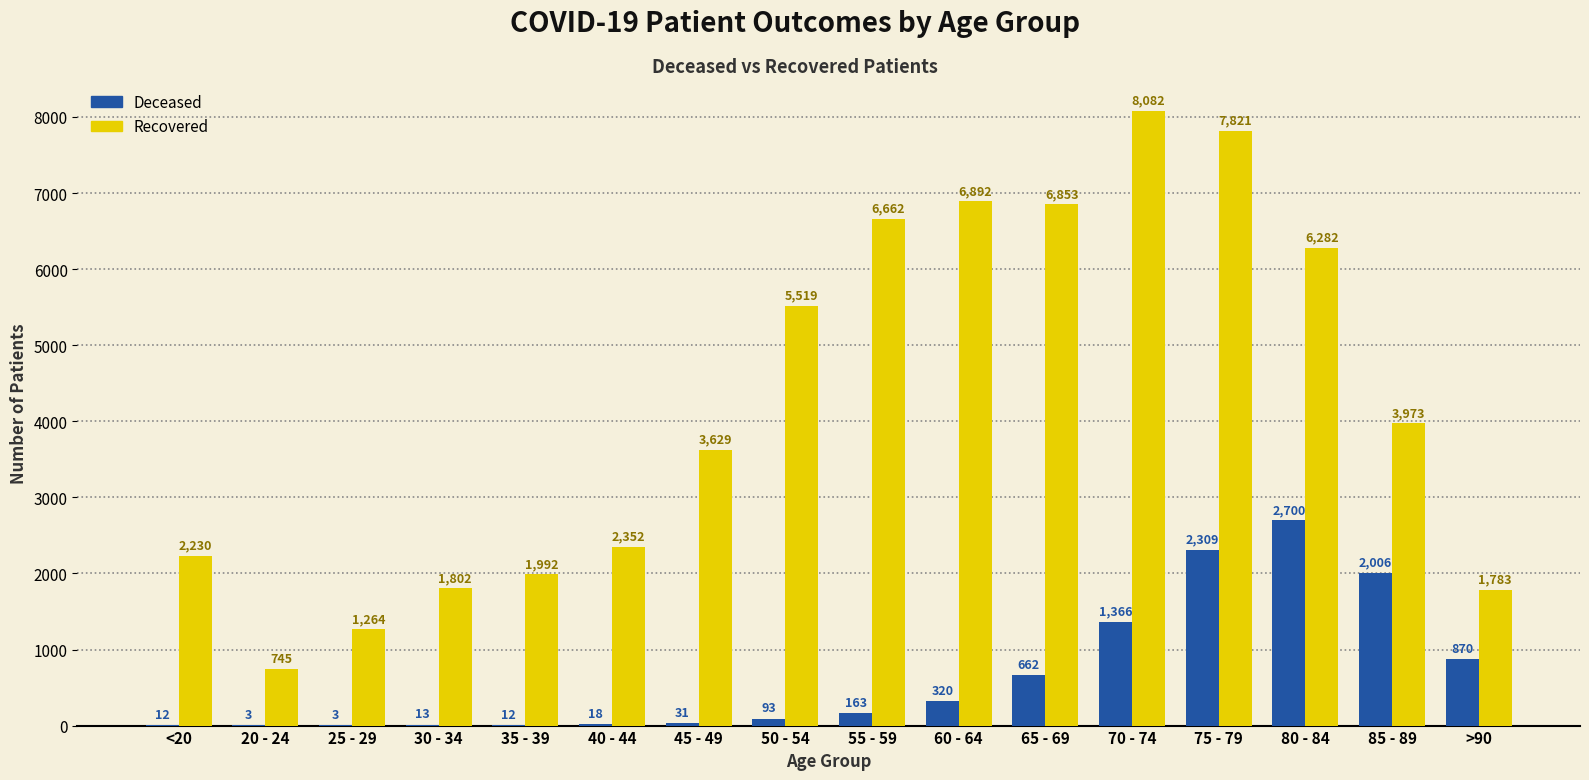

Which label corresponds to the largest value in the chart?

70 - 74